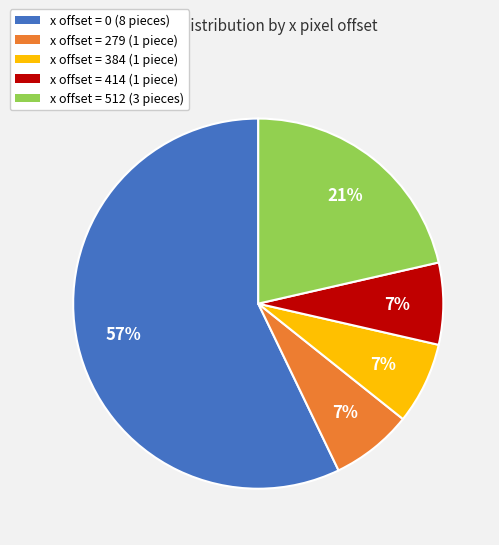

Which has a higher value, x offset = 512 or x offset = 279?

x offset = 512